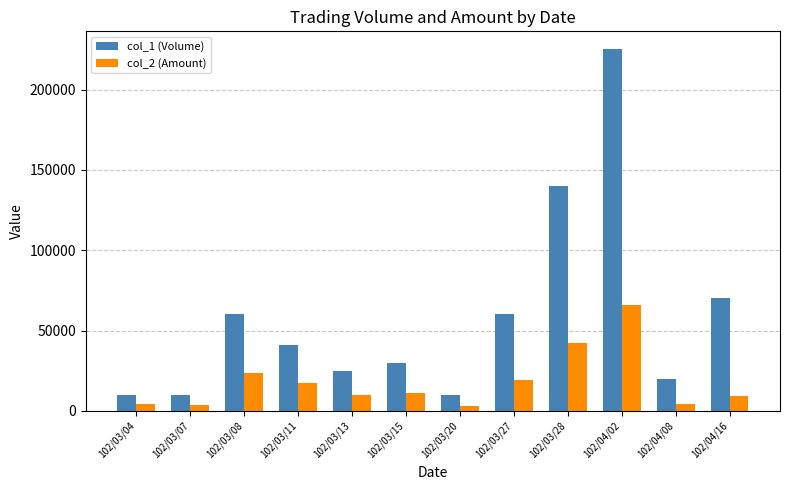

Read the col_2 (Amount) value at 102/03/27.

19200